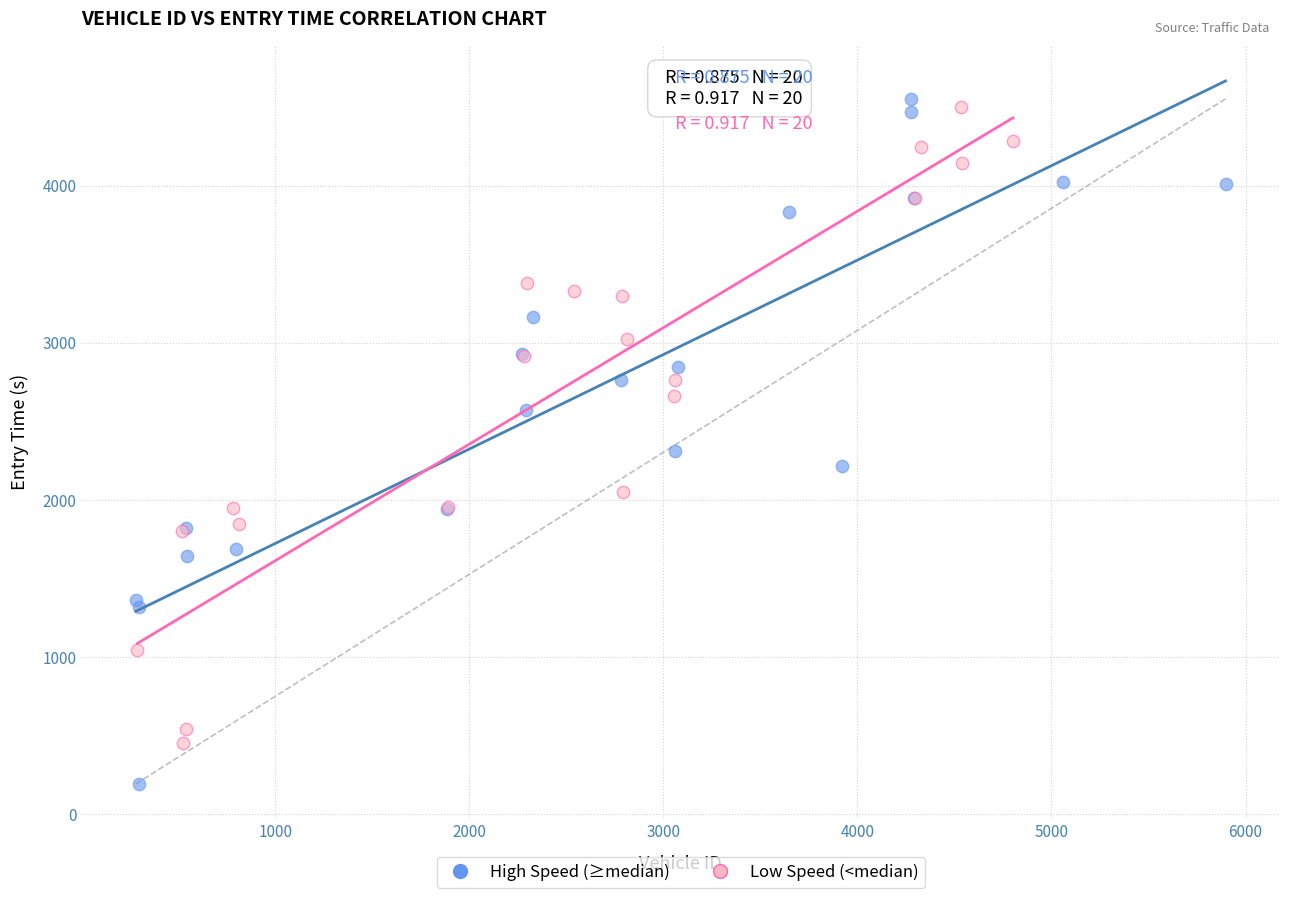

Which series reaches the minimum Y coordinate?

High Speed (≥median)